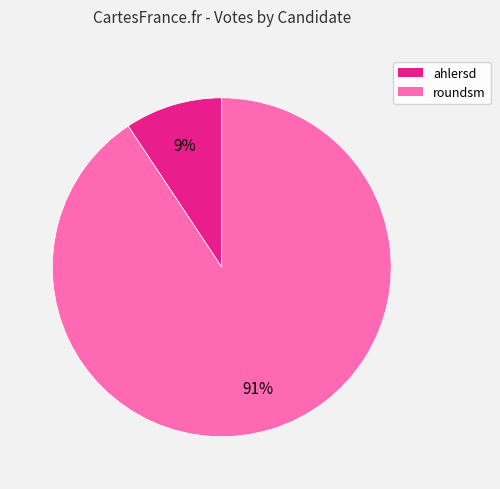

To the nearest percent, what percentage of the pie is roundsm?

91%